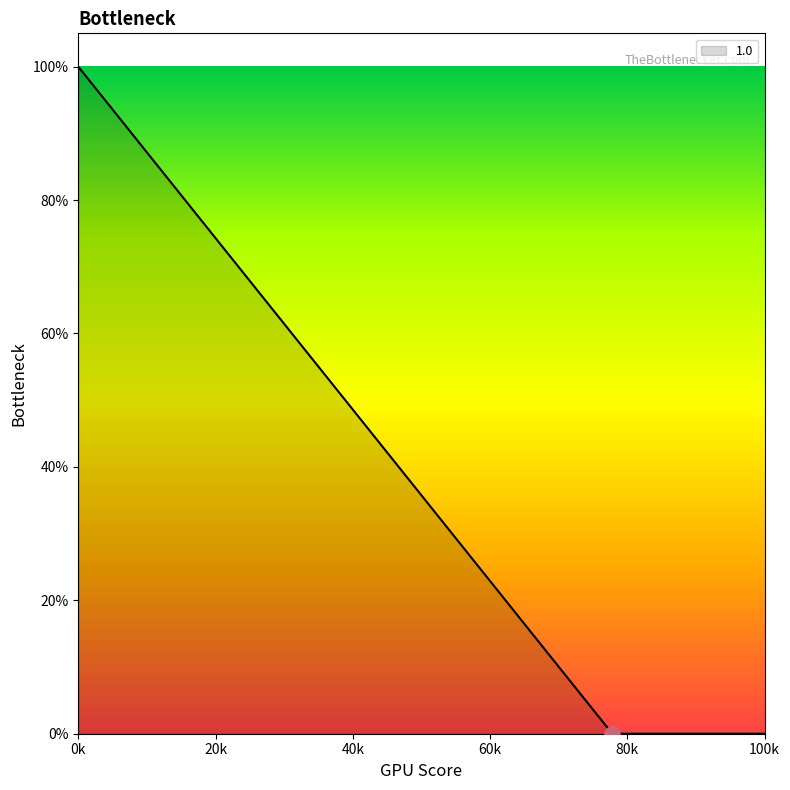

What is the change in value from 0k to 100k?

-1